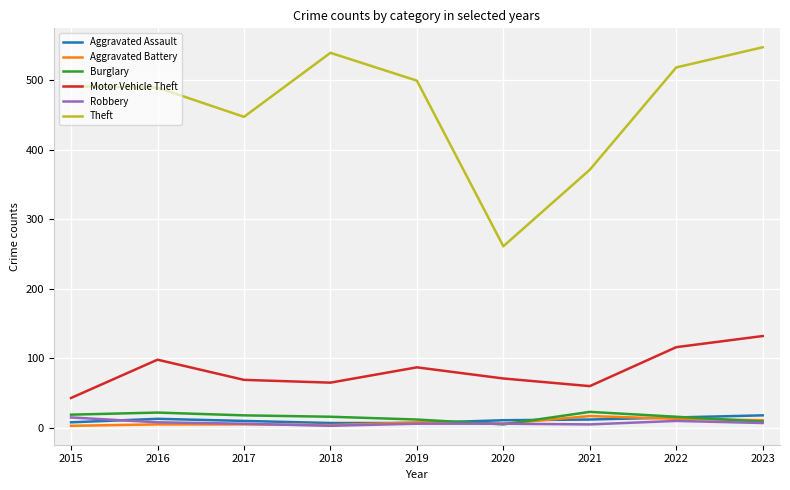

Is the value of Theft at 2019 greater than the value of Robbery at 2022?

Yes